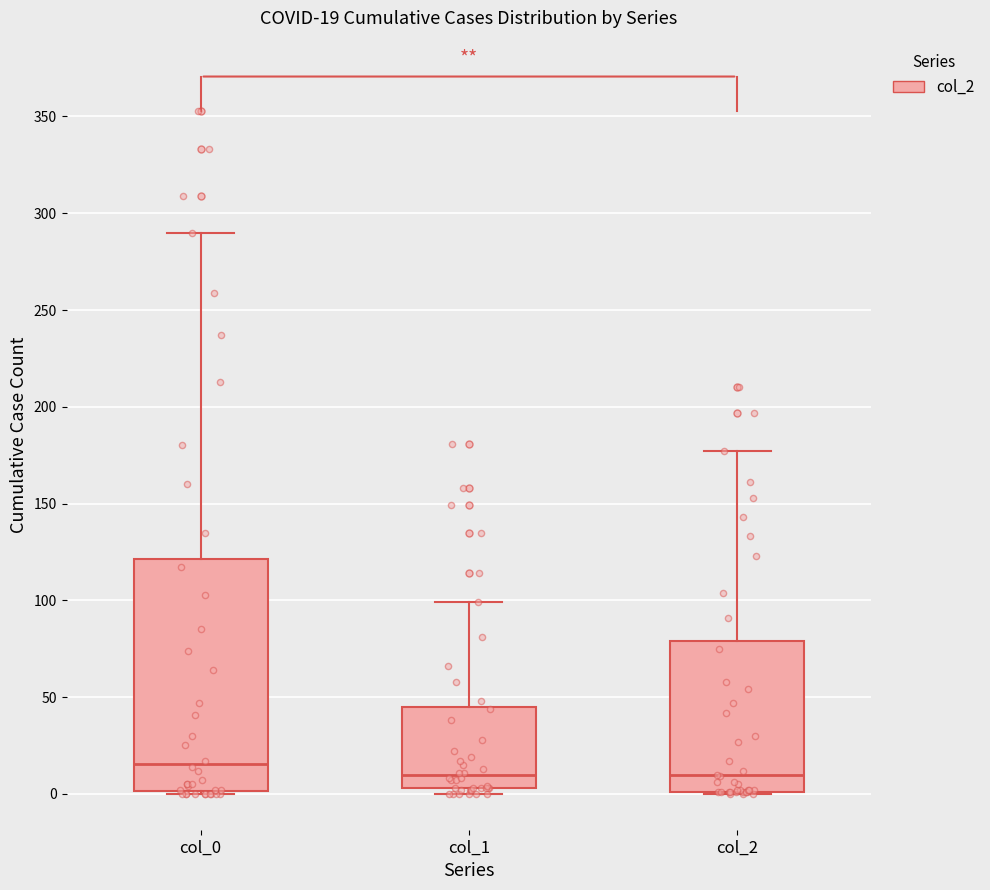

Which box is the tallest, from its lower edge to its upper edge?

col_0